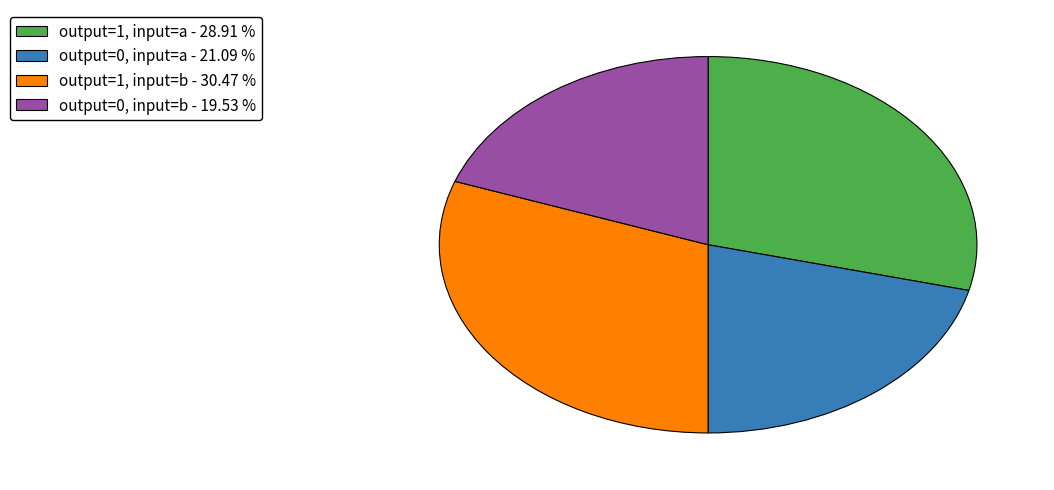

Combined, do output=0, input=b - 19.53 % and output=1, input=a - 28.91 % account for over 50%?

No